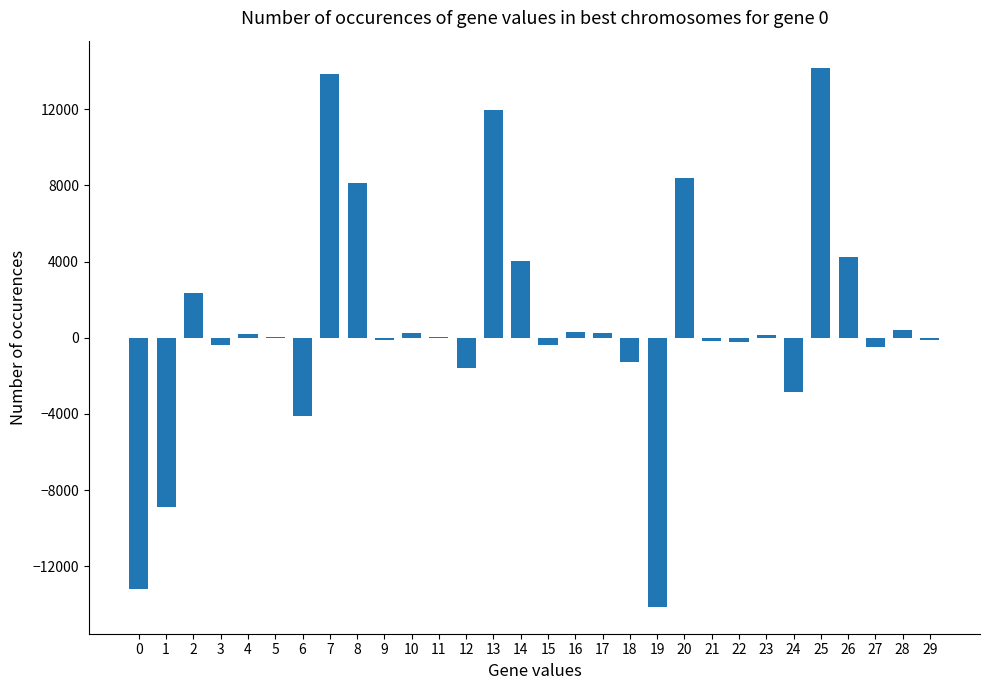

At which label does the data first exceed 61?

2